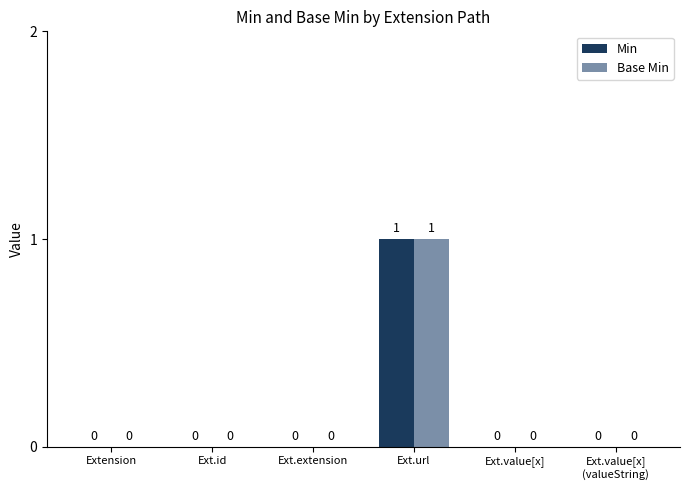

Is it true that Min equals 0 at Ext.extension?

True